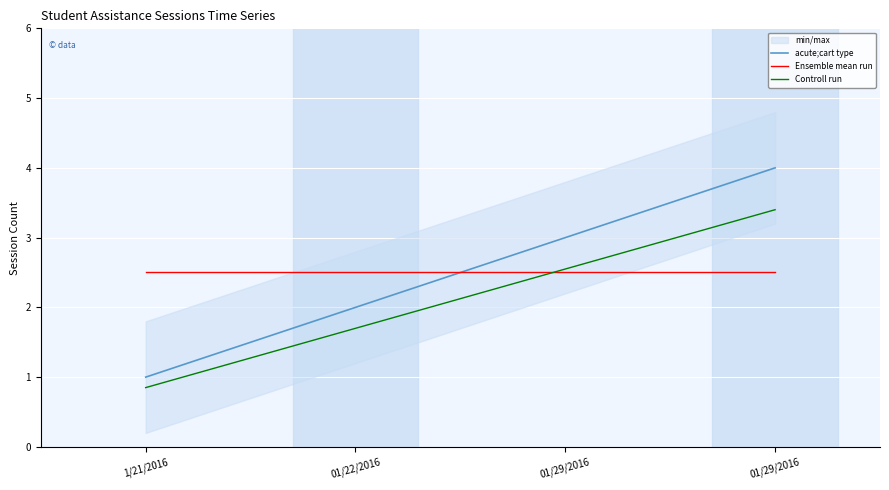

Which series has the largest total across all categories?

acute;cart type